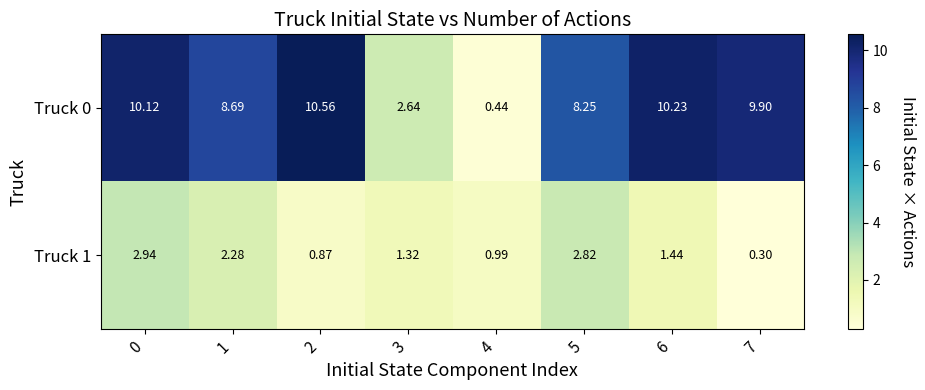

Is the value of Truck 0 at 6 greater than the value of Truck 1 at 7?

Yes